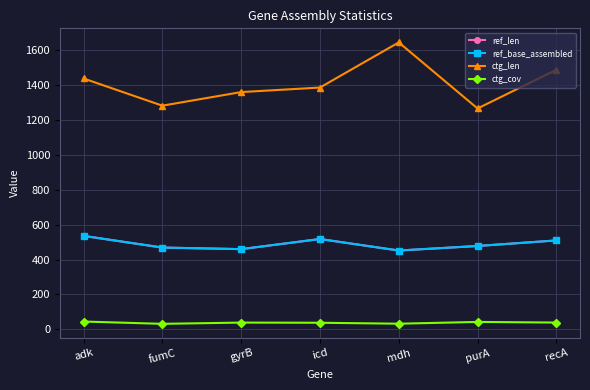

Which label corresponds to the smallest value in the chart?

fumC